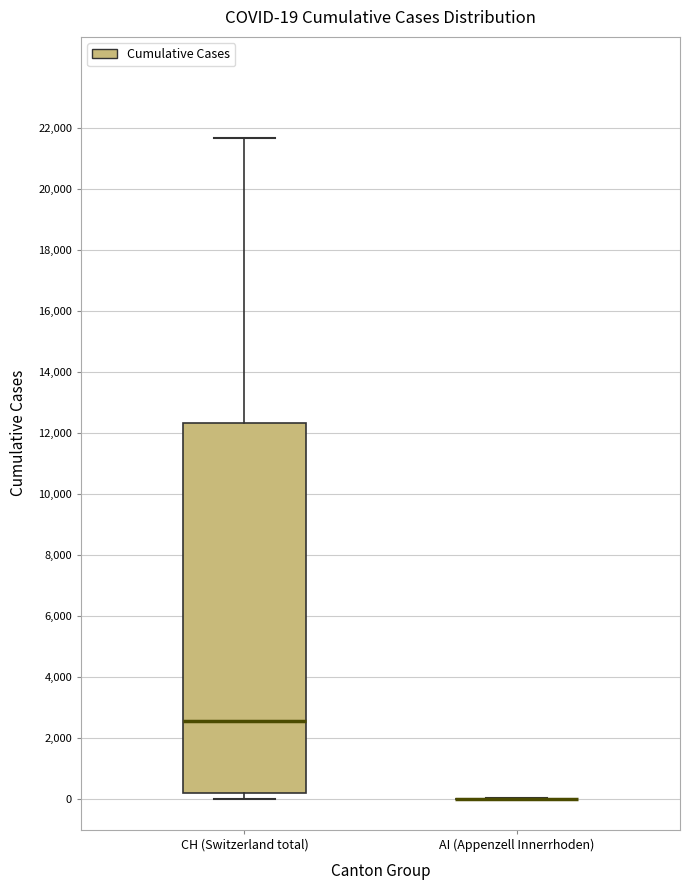

Which box is the tallest, from its lower edge to its upper edge?

CH (Switzerland total)